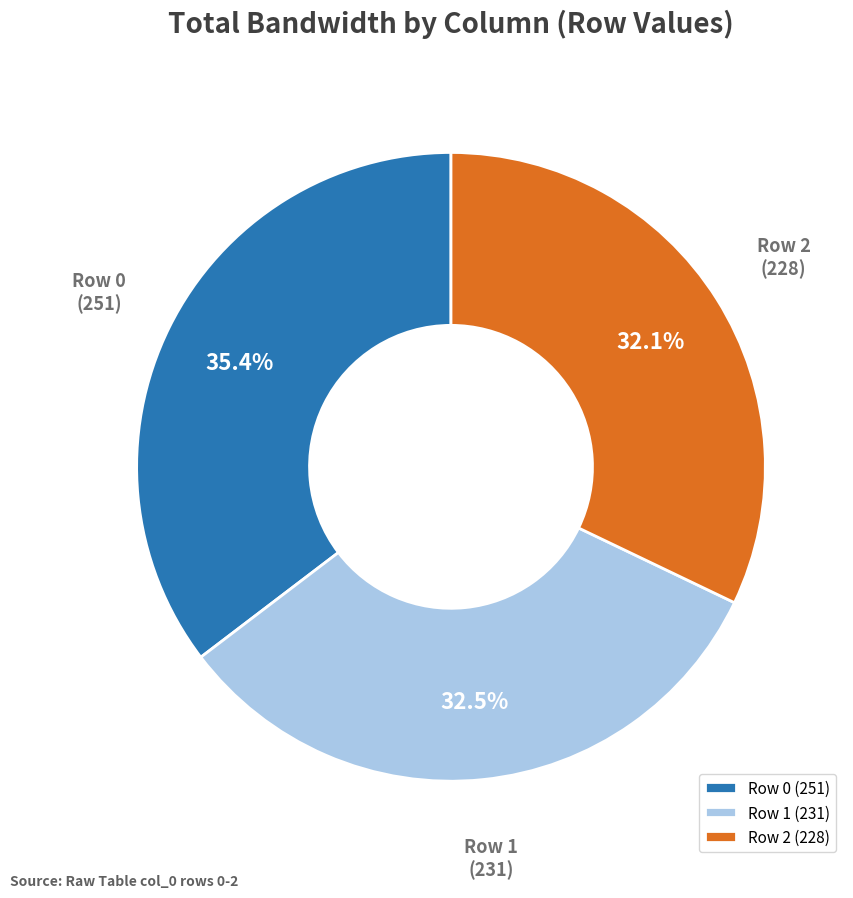

Count the number of slices in the pie.

3